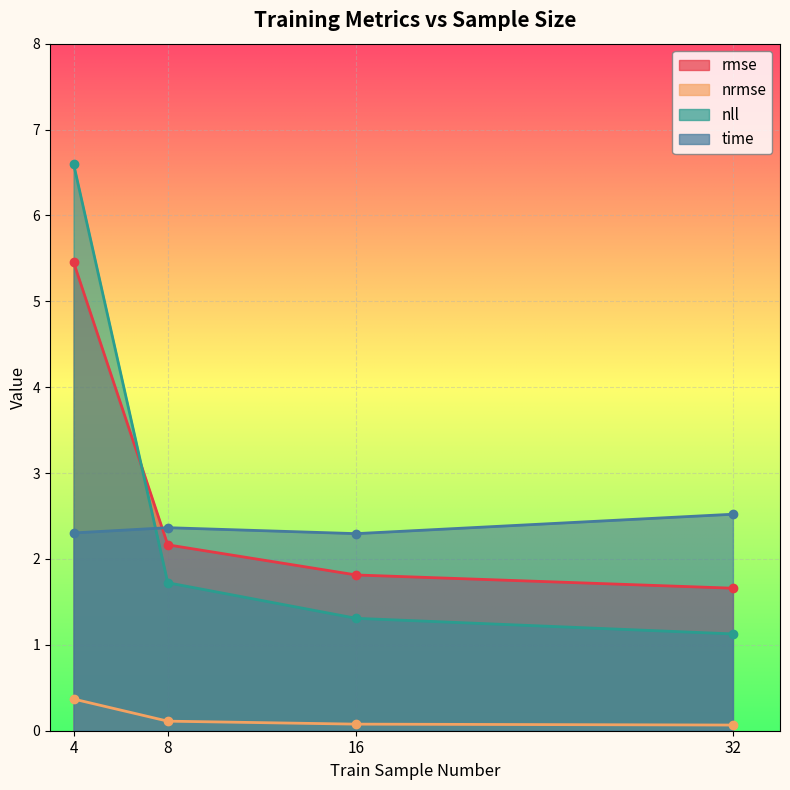

At which category does the chart reach its peak across all series?

4